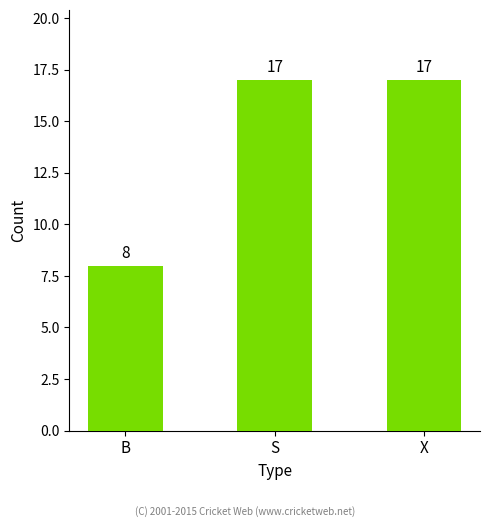

Which has a higher value, X or B?

X